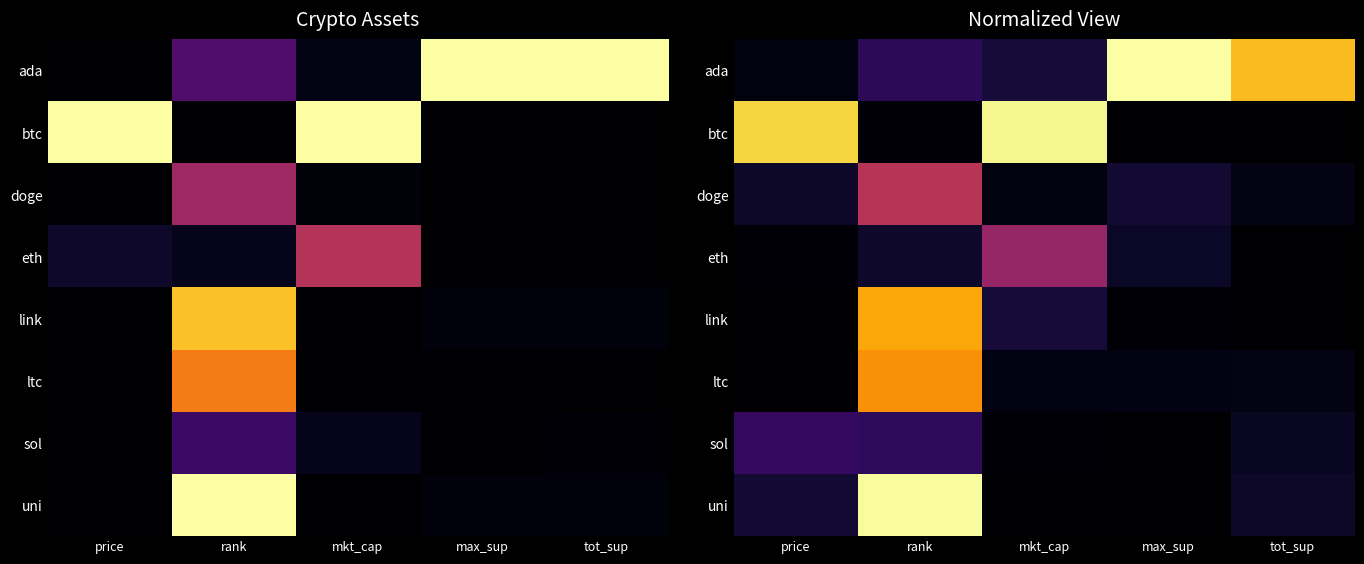

What is the difference between the maximum and minimum values in the doge series?

0.5